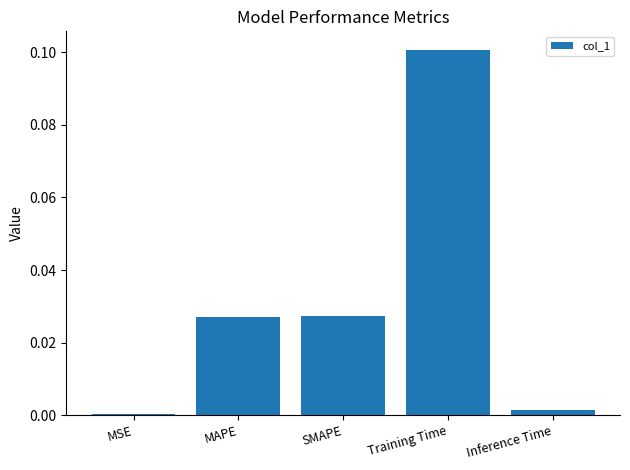

Are the bars horizontal?

No